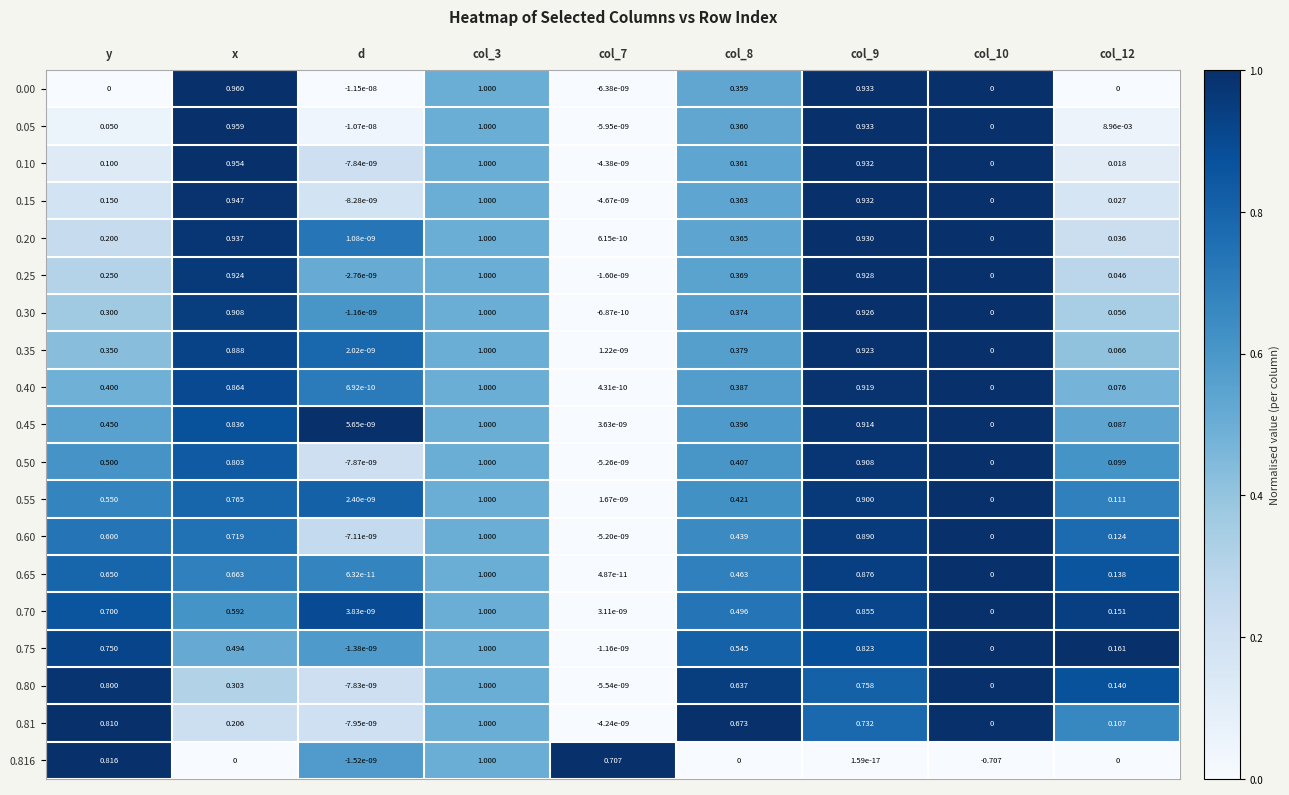

Which category has the lowest value across all series?

col_10